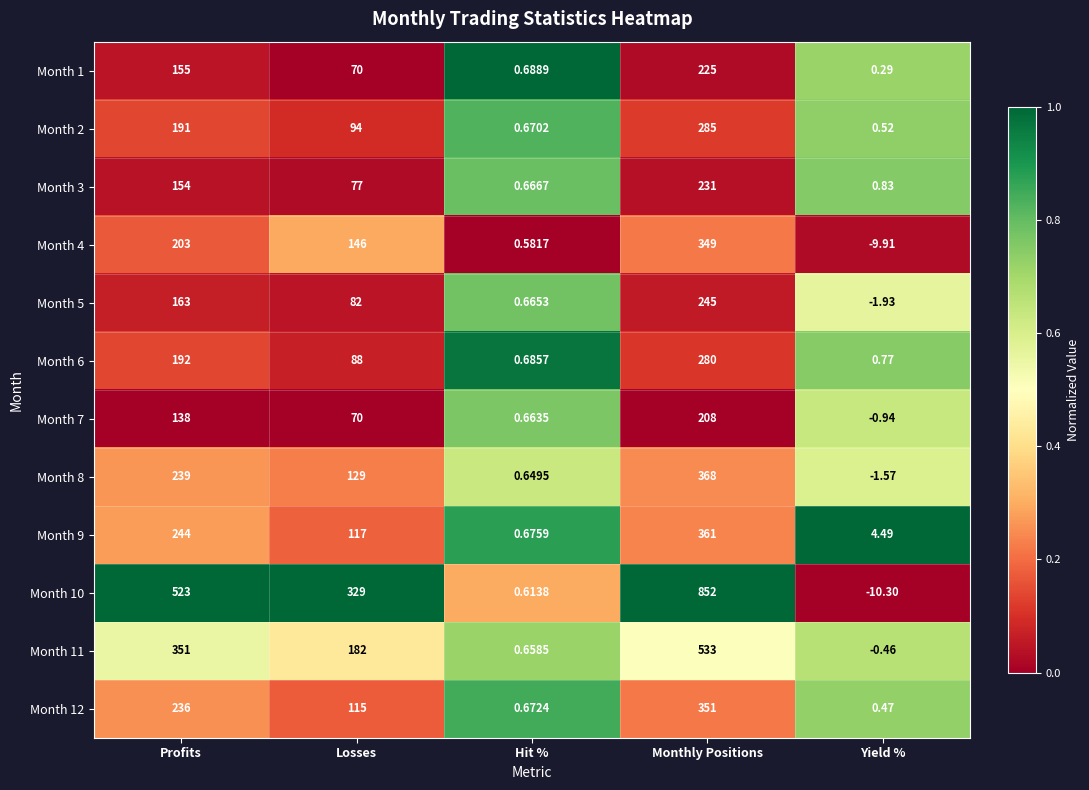

What is the total value across all series at Hit %?

7.9